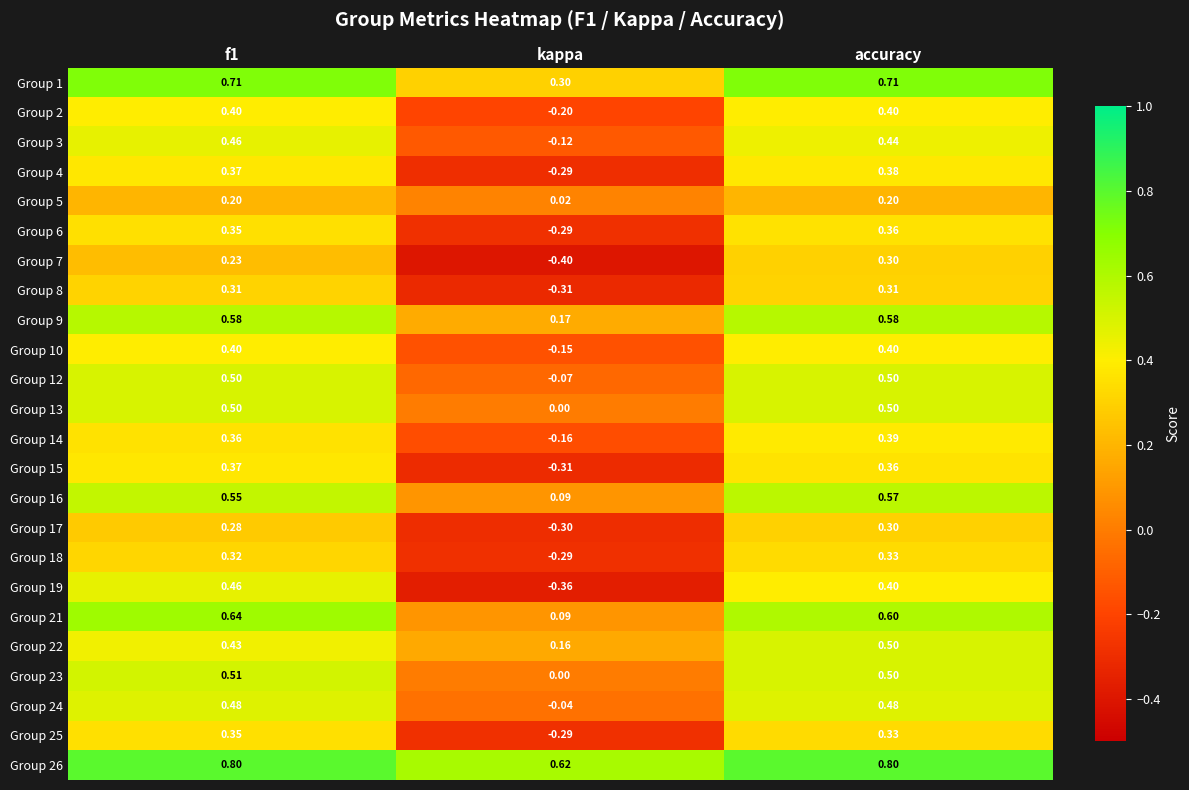

Which category has the lowest value in the Group 9 series?

kappa